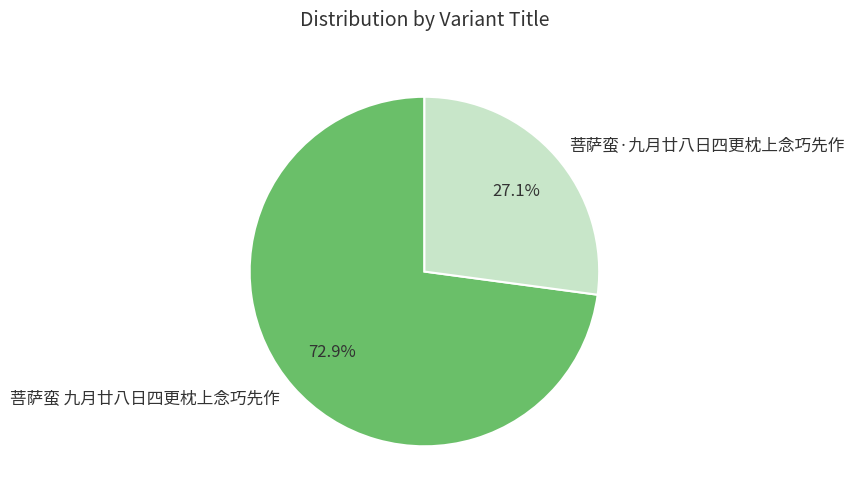

Which has a higher value, 菩萨蛮 九月廿八日四更枕上念巧先作 or 菩萨蛮·九月廿八日四更枕上念巧先作?

菩萨蛮 九月廿八日四更枕上念巧先作